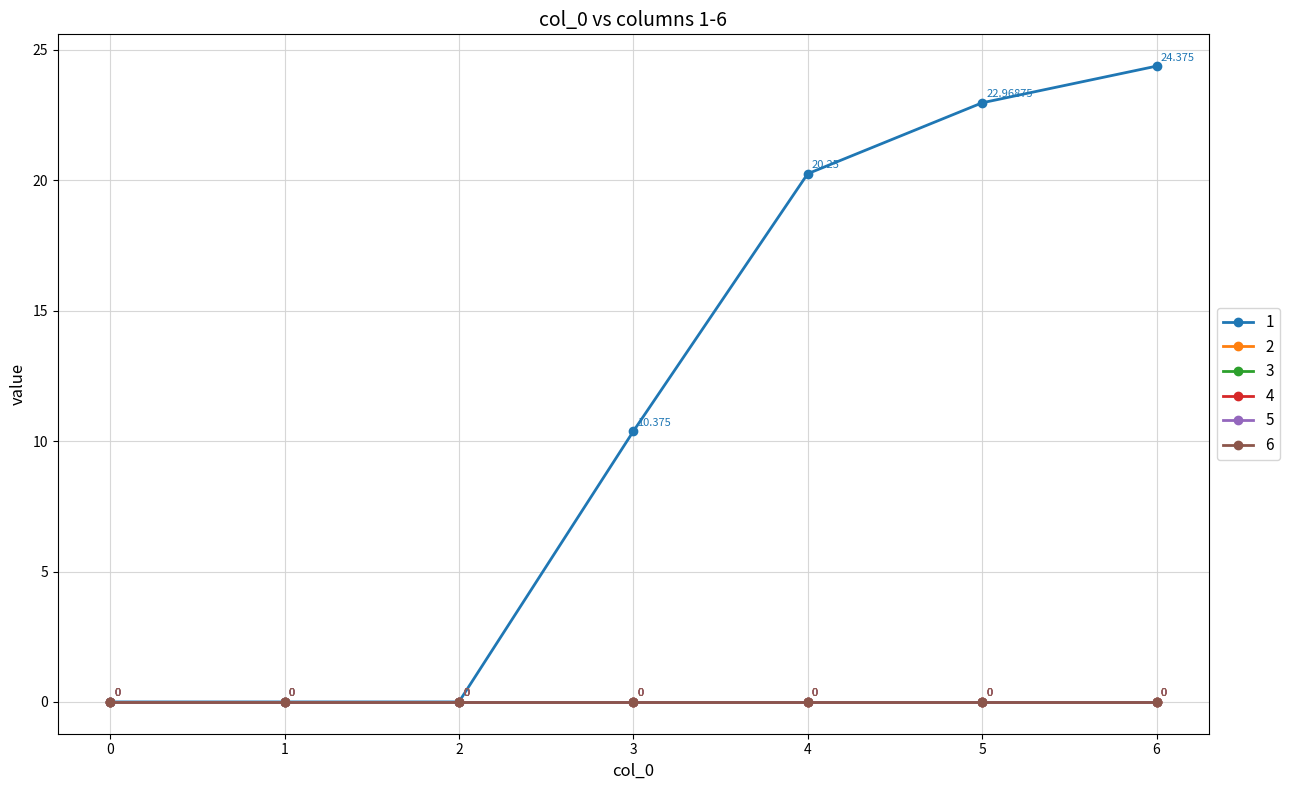

List the series in order of their peak value, highest first.

1, 2, 3, 4, 5, 6